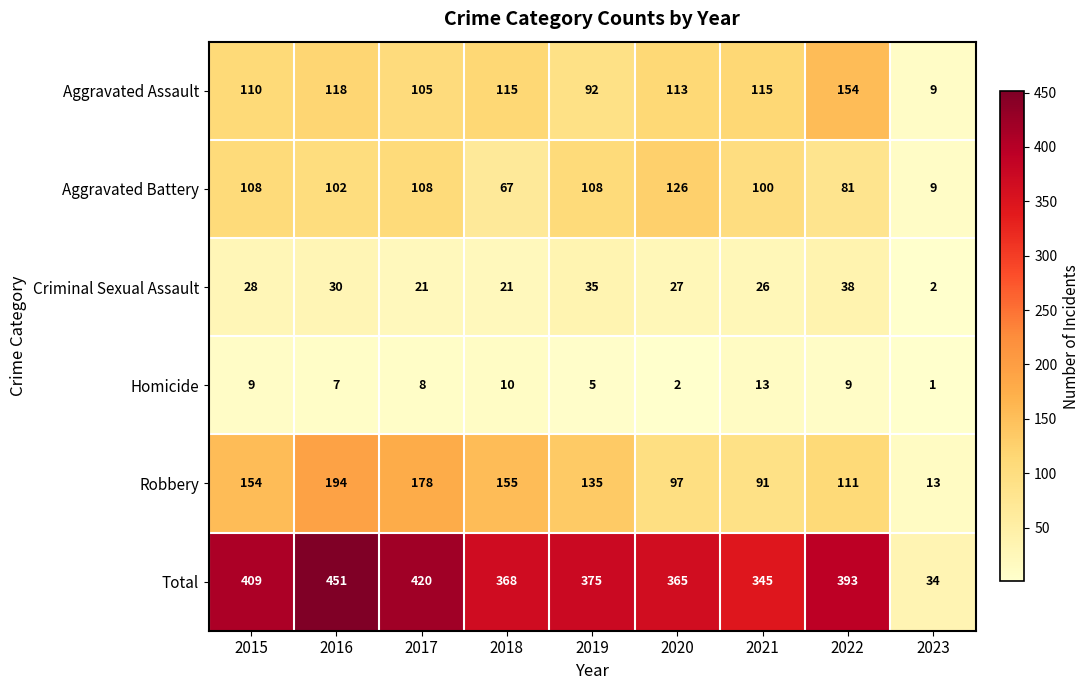

The value of Aggravated Assault at 2020 is 44. True or false?

False